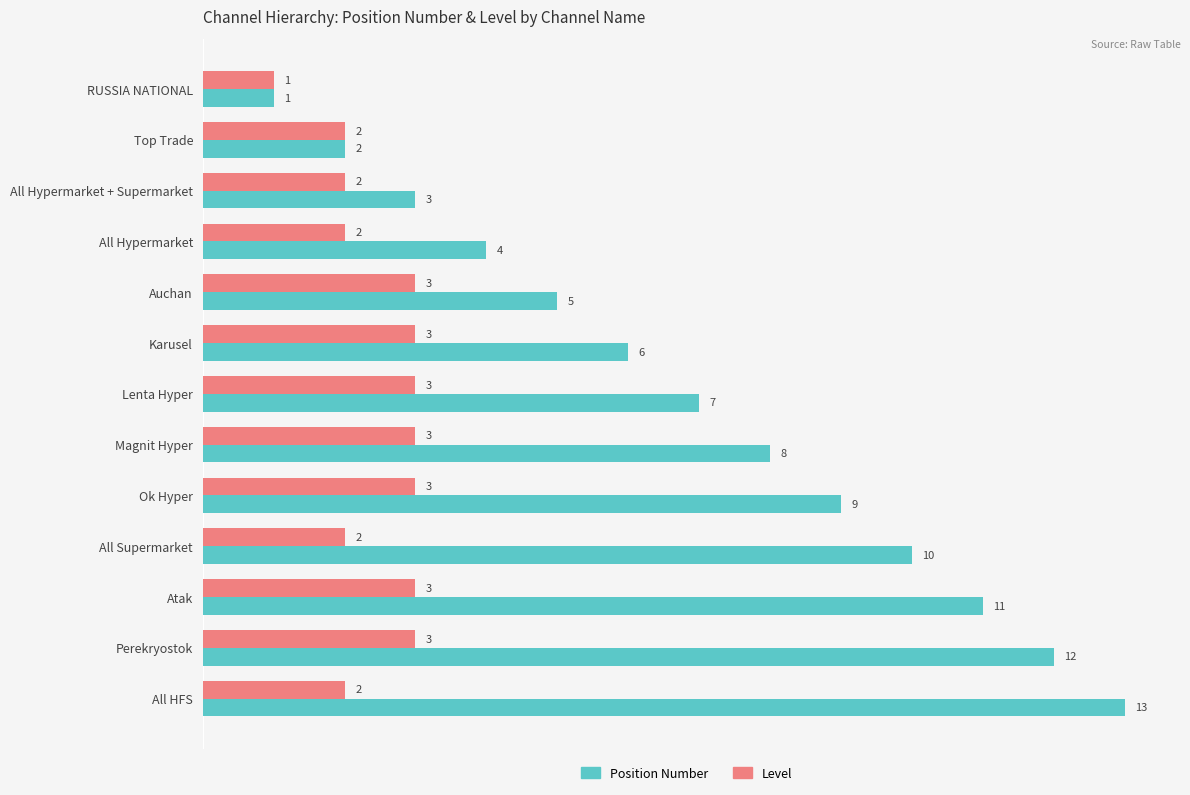

Which series changed the most between All Hypermarket + Supermarket and Karusel?

Position Number